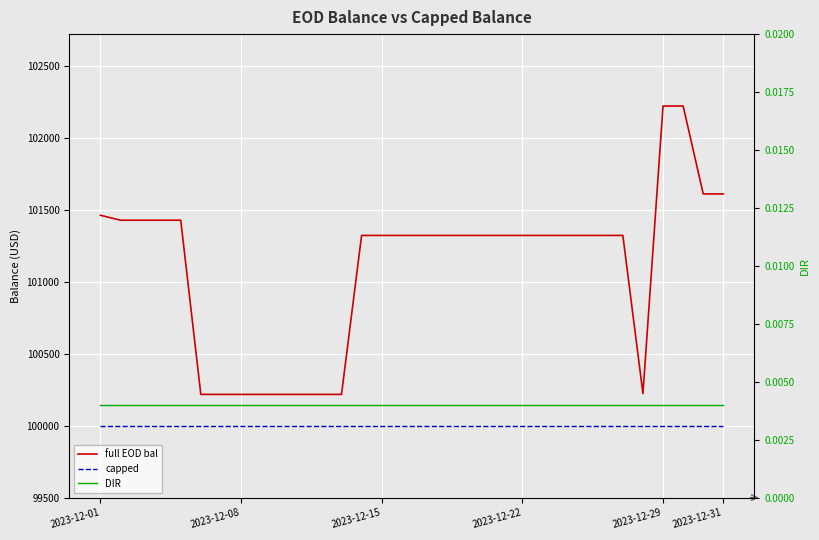

True or false: DIR and full EOD bal cross at least once.

False